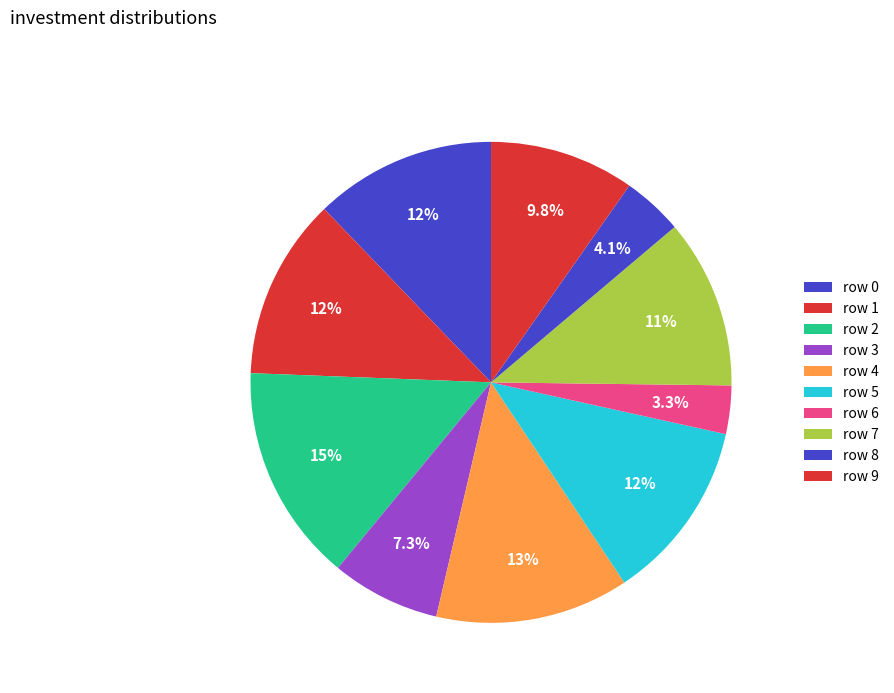

Combined, do row 4 and row 2 account for over 50%?

No